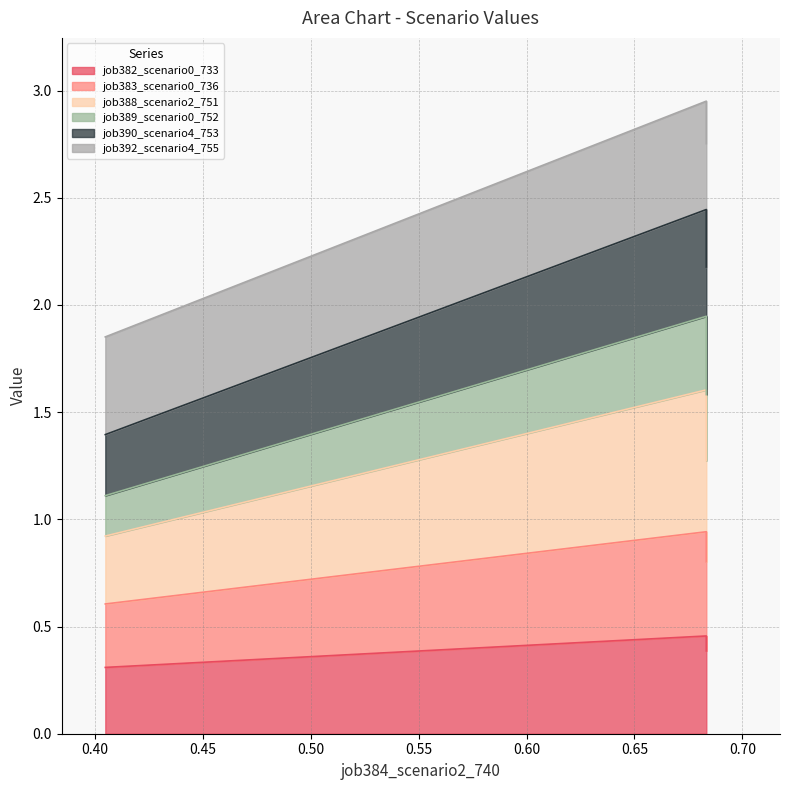

The job389_scenario0_752 series shows 1.0 at in27. True or false?

False